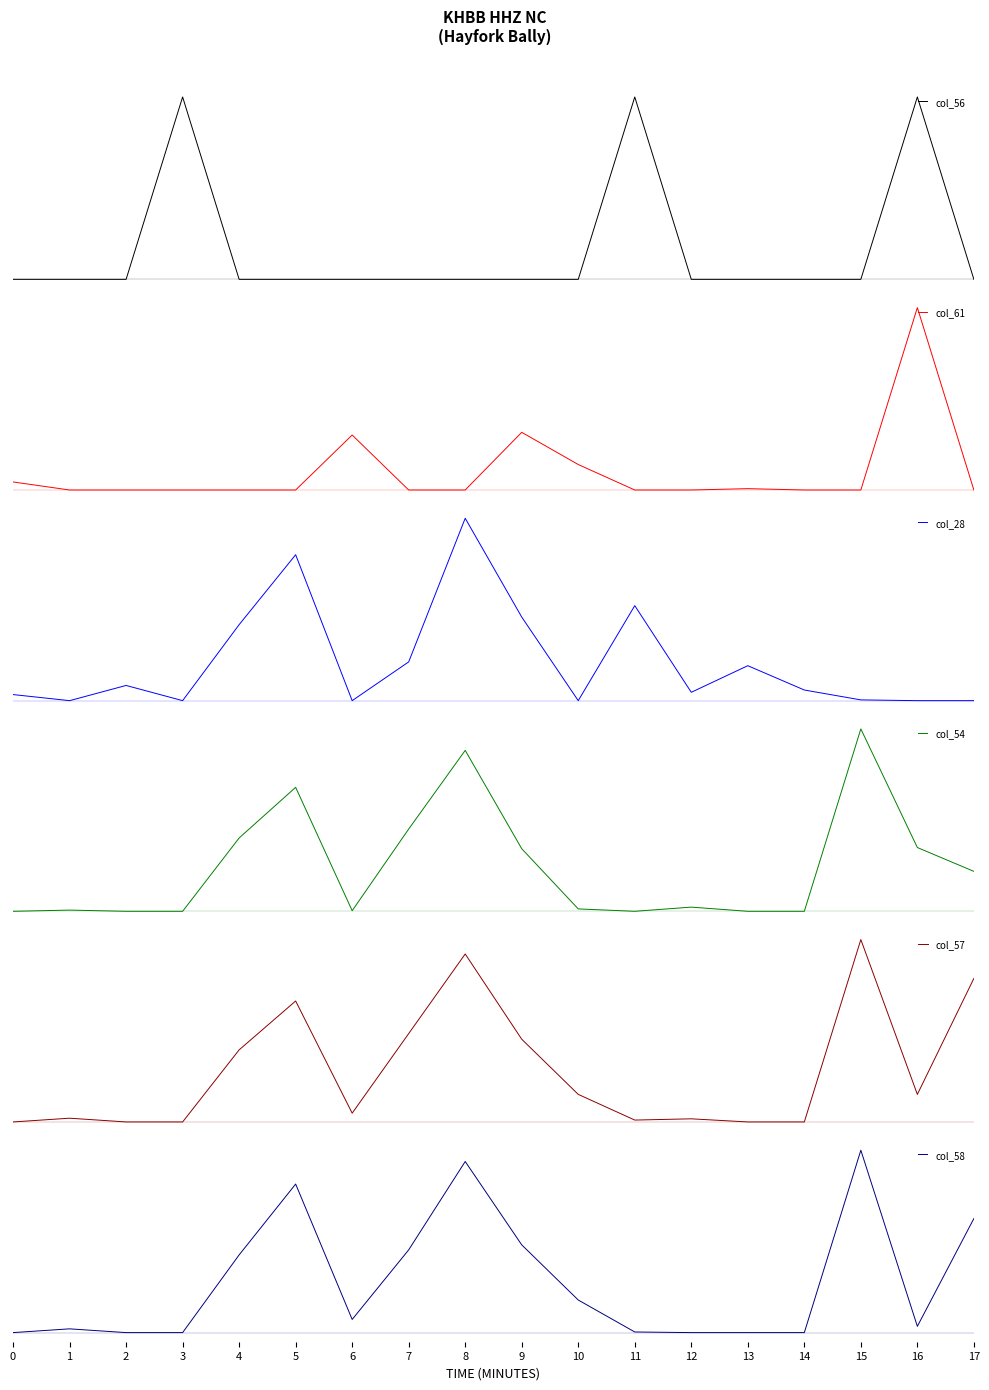

Reading left to right, extract all data points from this chart.

col_56: 0.0	0.0	0.0	0.1	0.0	0.0	0.0	0.0	0.0	0.0	0.0	0.1	0.0	0.0	0.0	0.0	0.1	0.0
col_61: 0.6	0.5	0.5	0.5	0.5	0.5	0.9	0.5	0.5	0.9	0.7	0.5	0.5	0.5	0.5	0.5	1.9	0.5
col_28: -0.4	-0.5	-0.3	-0.5	0.5	1.4	-0.5	0.0	1.9	0.6	-0.5	0.8	-0.4	-0.0	-0.4	-0.5	-0.5	-0.5
col_54: 0.3	0.3	0.3	0.3	1.5	2.4	0.3	1.7	3.0	1.4	0.3	0.3	0.4	0.3	0.3	3.4	1.4	1.0
col_57: -0.3	-0.2	-0.3	-0.3	0.8	1.6	-0.2	1.1	2.4	1.0	0.1	-0.3	-0.2	-0.3	-0.3	2.6	0.1	2.0
col_58: 0.2	0.3	0.2	0.2	1.4	2.6	0.4	1.5	2.9	1.6	0.7	0.2	0.2	0.2	0.2	3.1	0.3	2.0